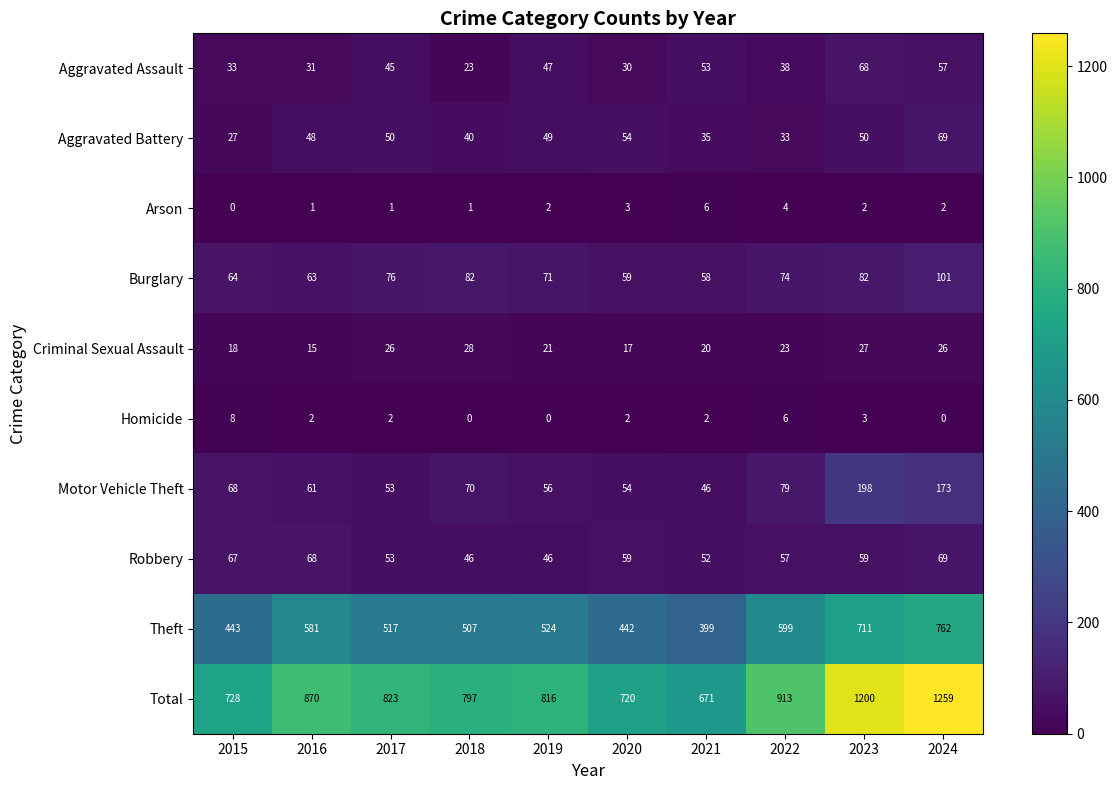

What is the sum of all Motor Vehicle Theft values?

858